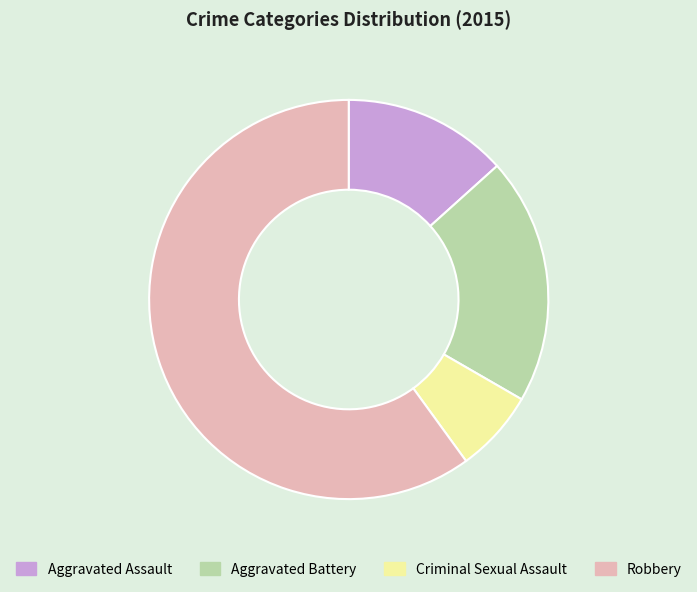

What is the smallest slice in the pie chart?

Criminal Sexual Assault